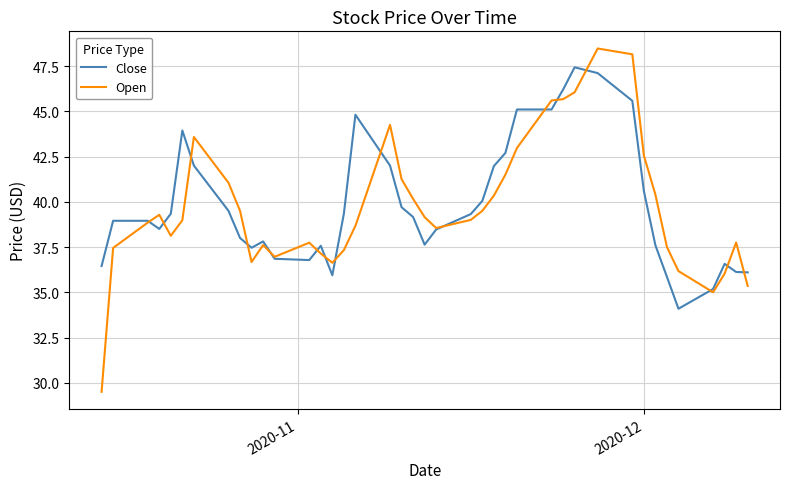

Which series has the largest range (max minus min)?

Open